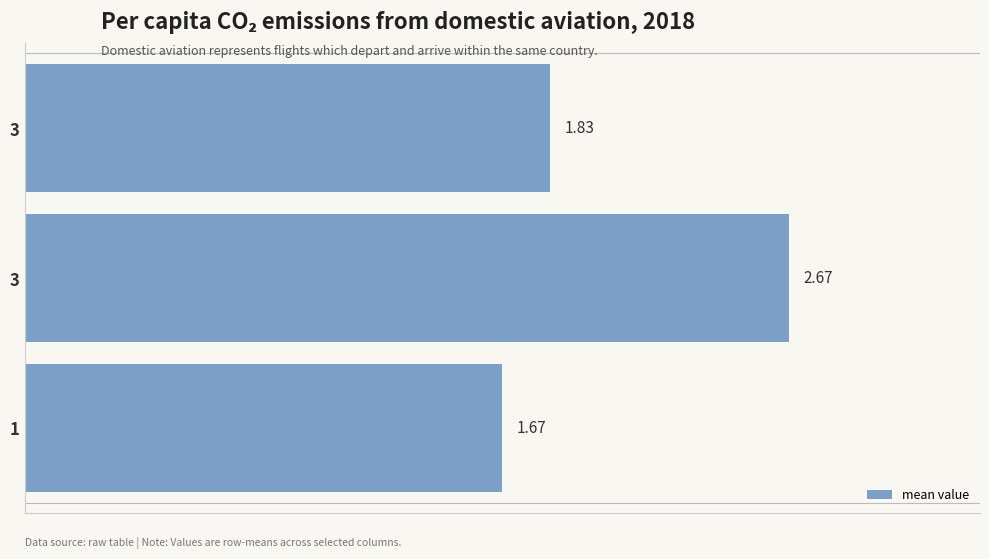

What is the average value?

2.1